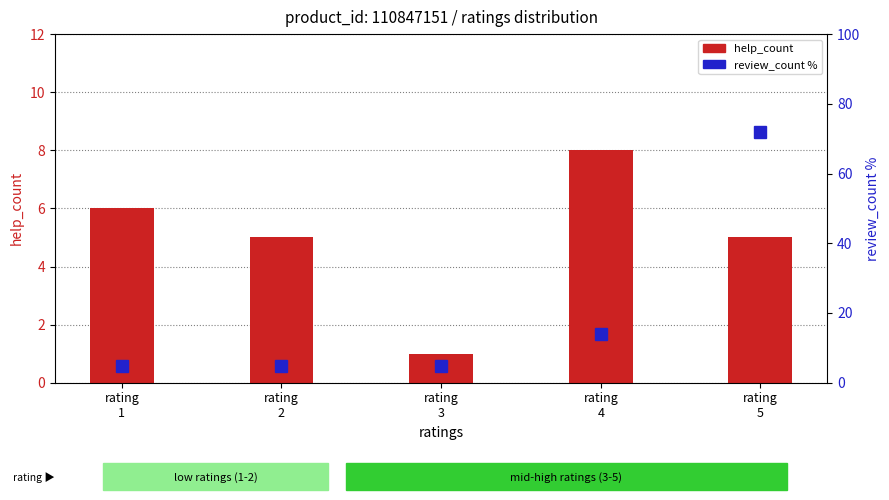

Between rating
2 and rating
4, which series saw the biggest shift?

review_count %